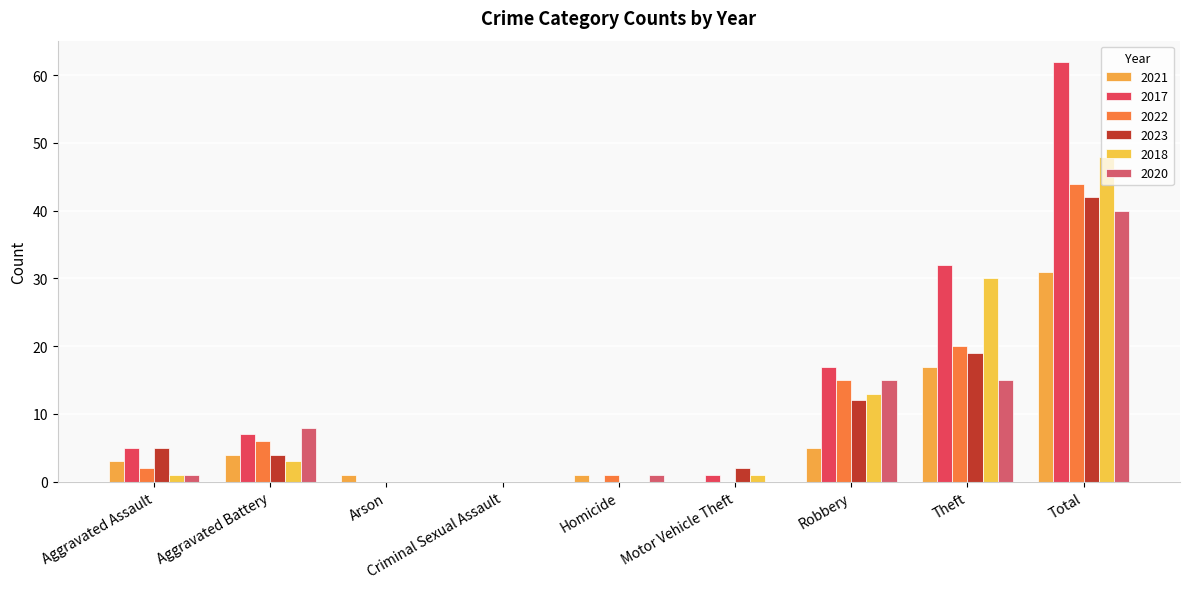

Count the number of categories in the chart.

9